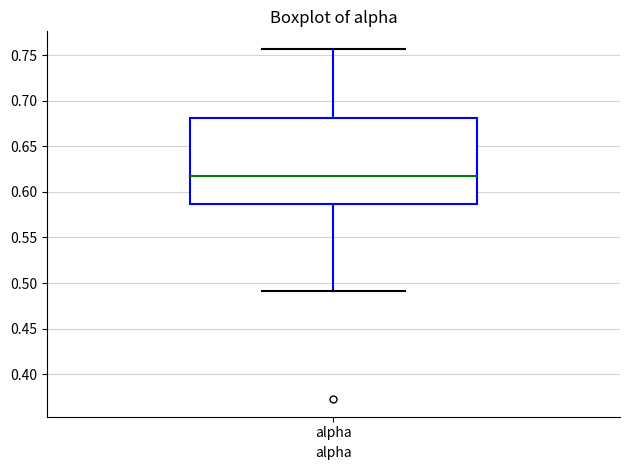

Transcribe this box plot: give where the median line is, the range the box spans, and where the two whiskers end, as read against the y-axis. The values are not printed on the chart, so give them approximately, as read against the axis.

median 0.615, box 0.585 to 0.680, whiskers 0.490 to 0.755